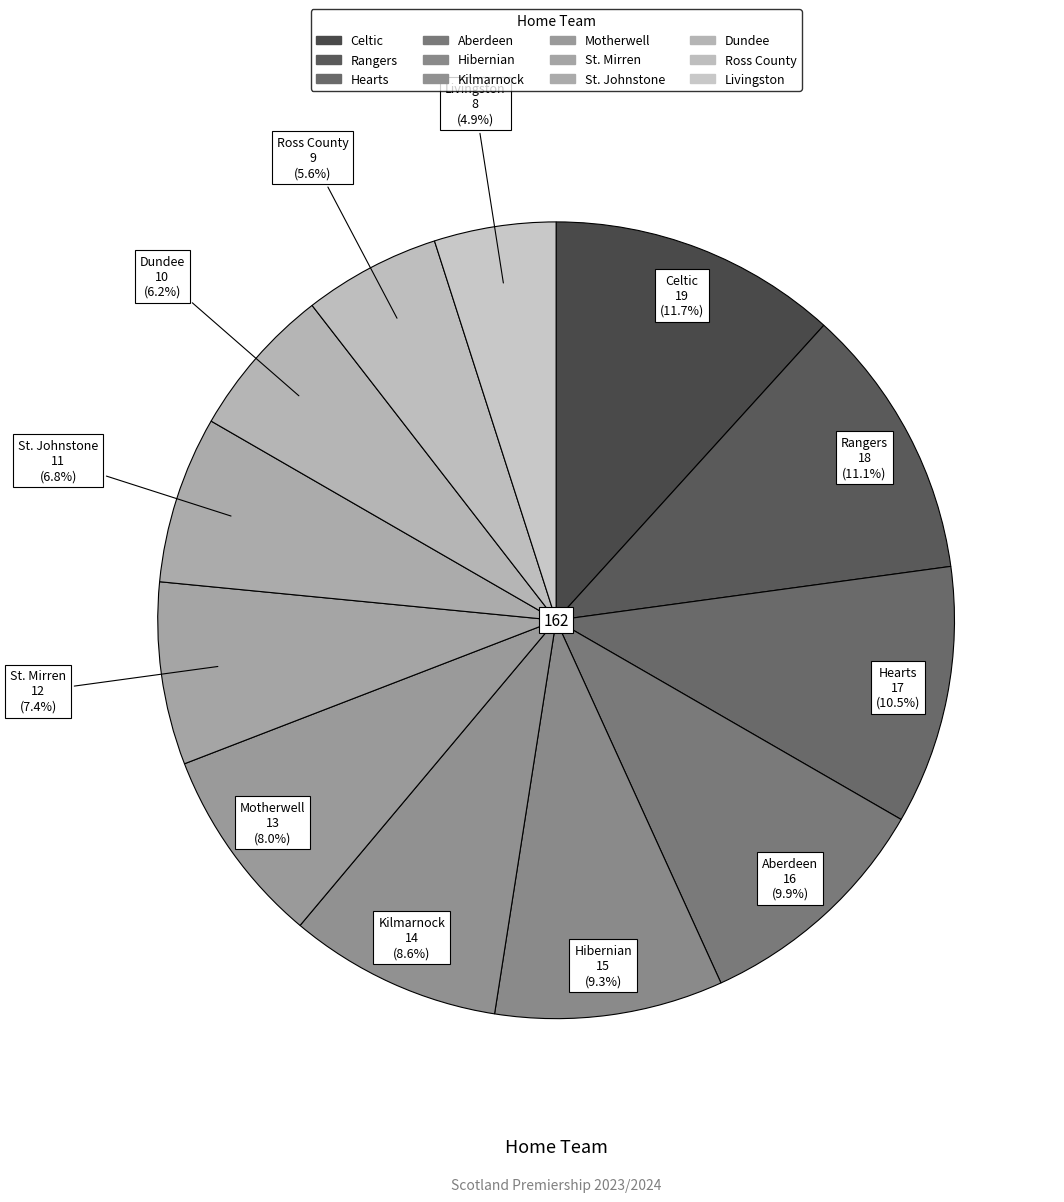

Is St. Mirren the majority of the pie?

No